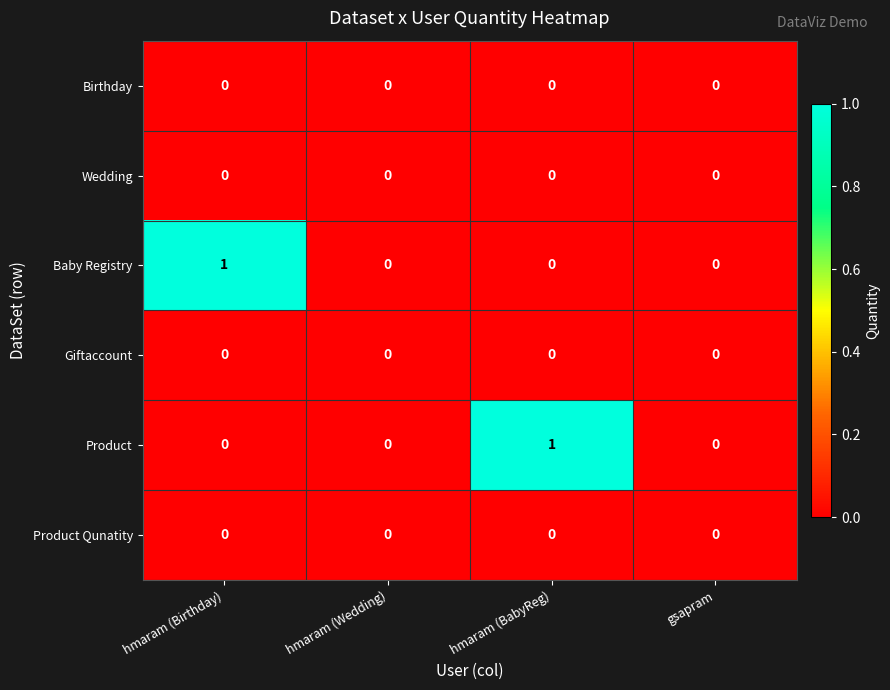

What is the maximum value shown in the chart?

1